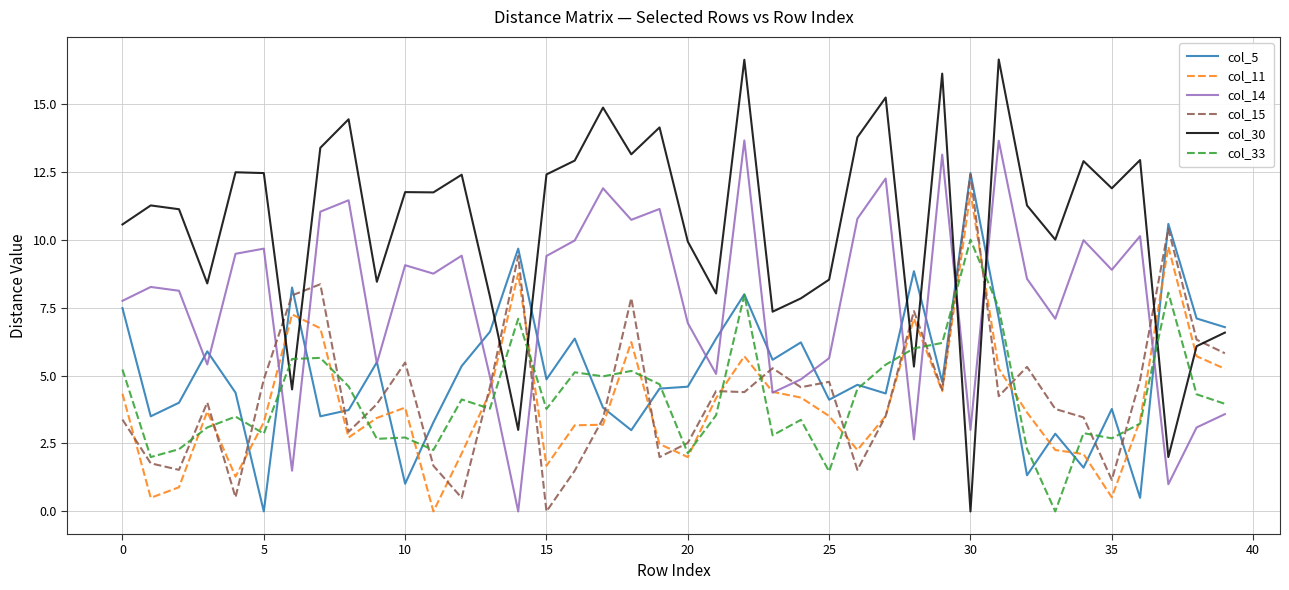

Which series has the largest total across all categories?

col_30